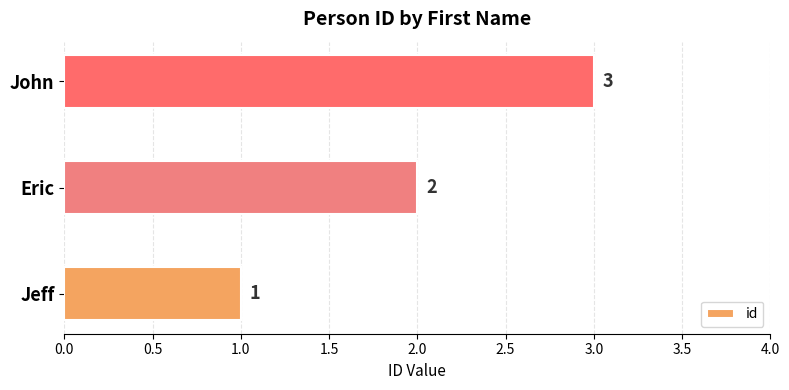

What is the smallest value displayed?

1